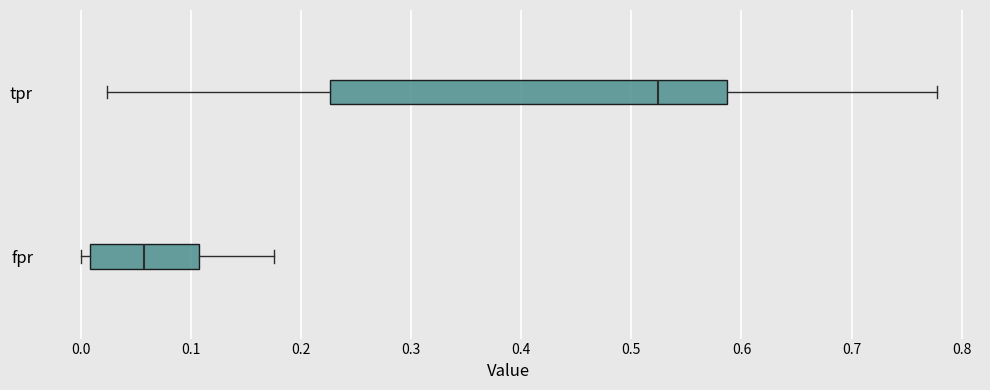

Which box's median line is the furthest to the right?

tpr